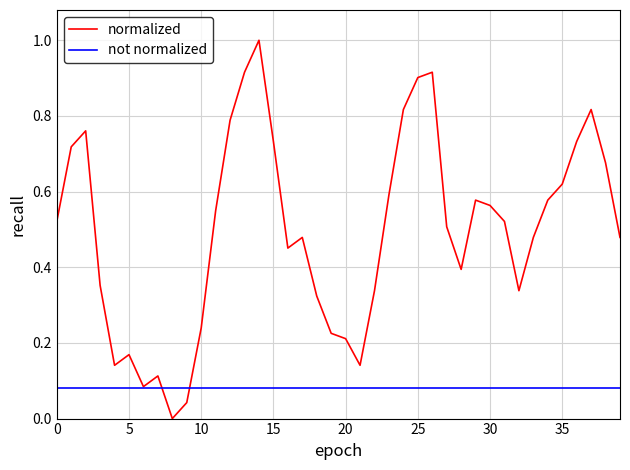

True or false: normalized and not normalized cross at least once.

True